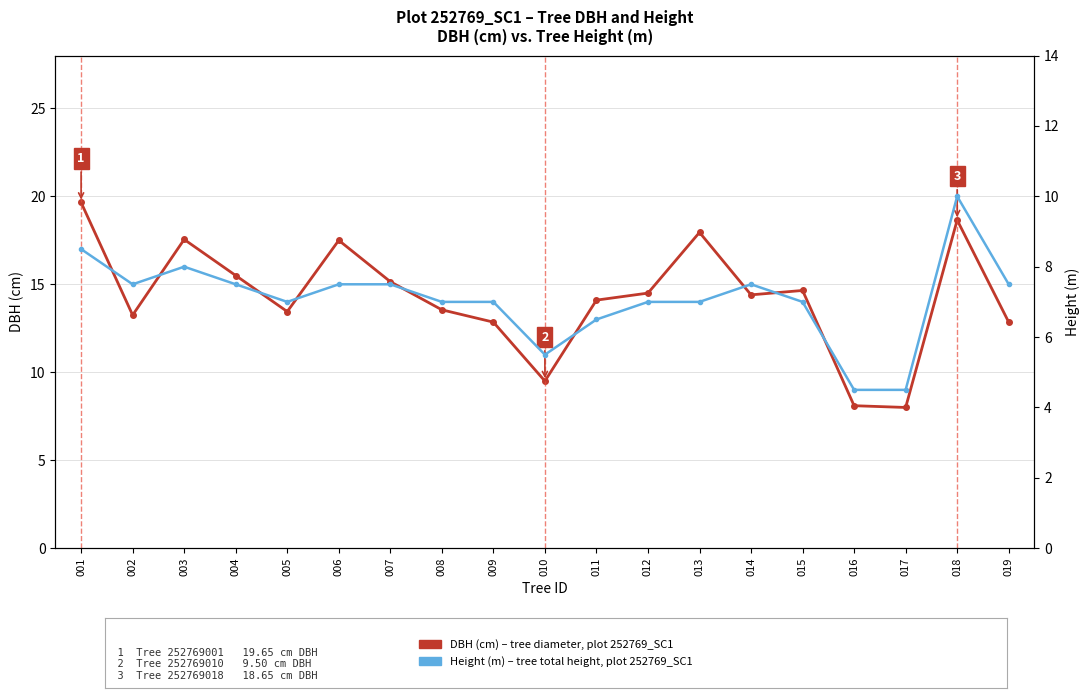

List the series in order of their peak value, highest first.

DBH (cm) – tree diameter at breast height, Height (m) – tree total height